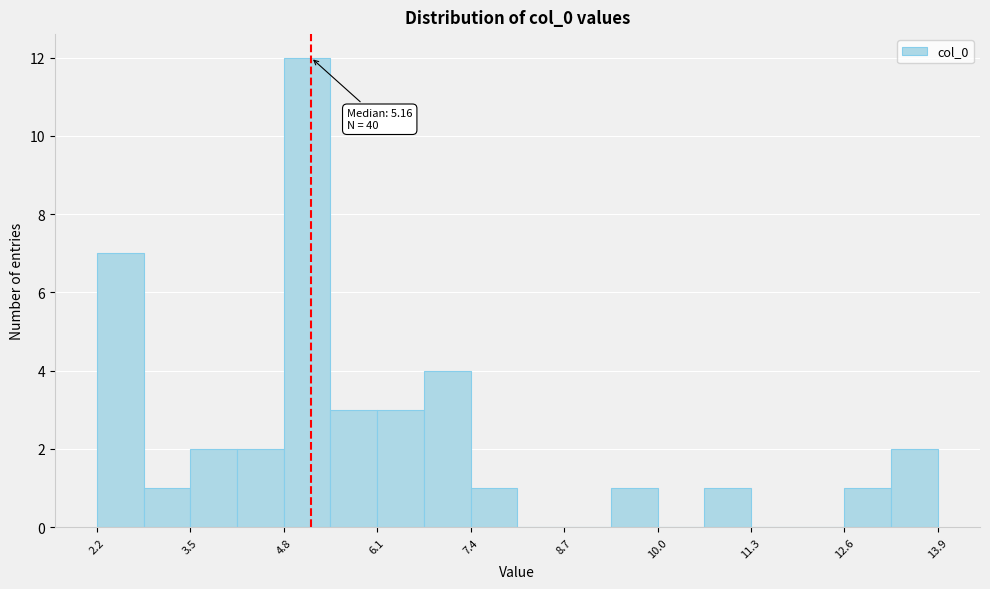

Read against the x-axis, roughly where is the centre of the tallest bar?

5.2